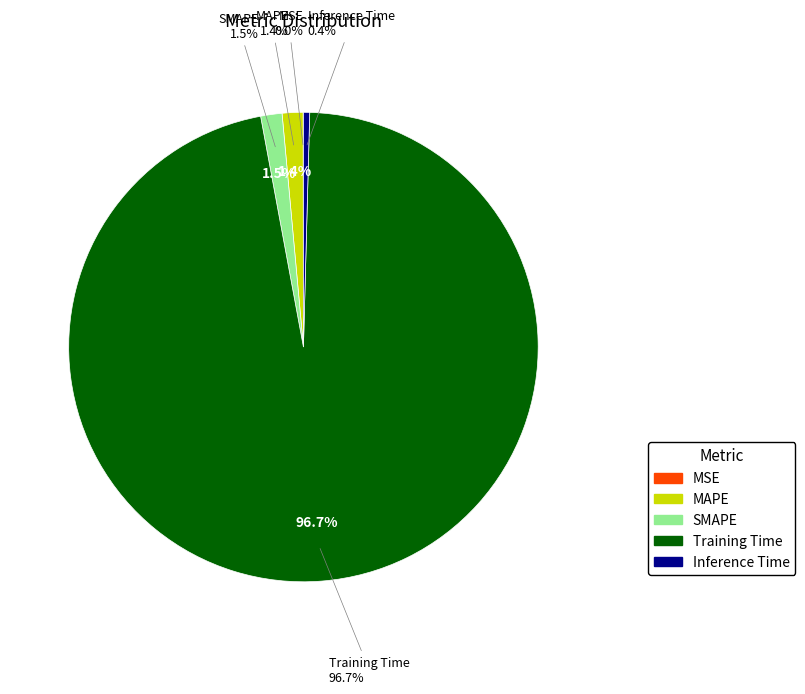

To the nearest percent, what is the combined percentage of Inference Time and MAPE?

2%